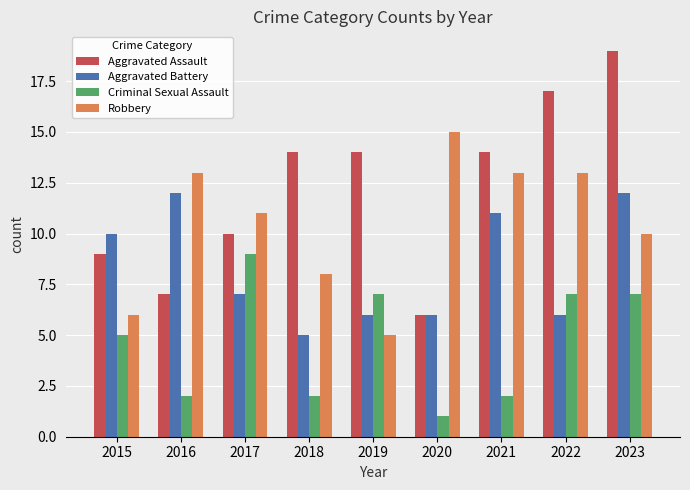

At which label does Criminal Sexual Assault reach its minimum?

2020